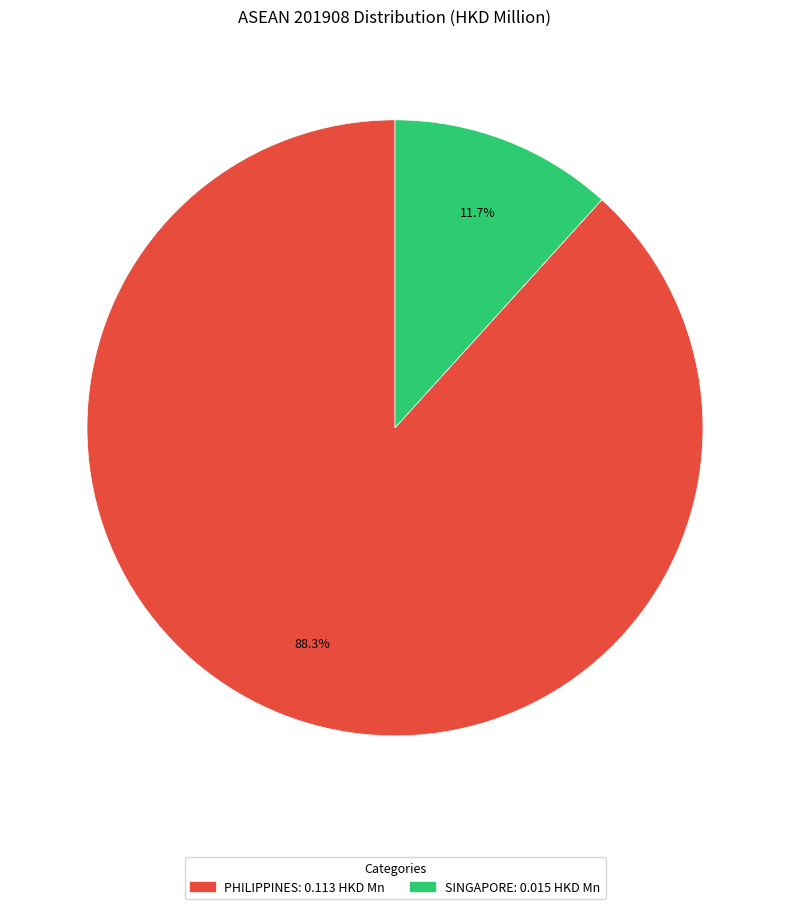

How much of the chart is everything except SINGAPORE?

88.3%